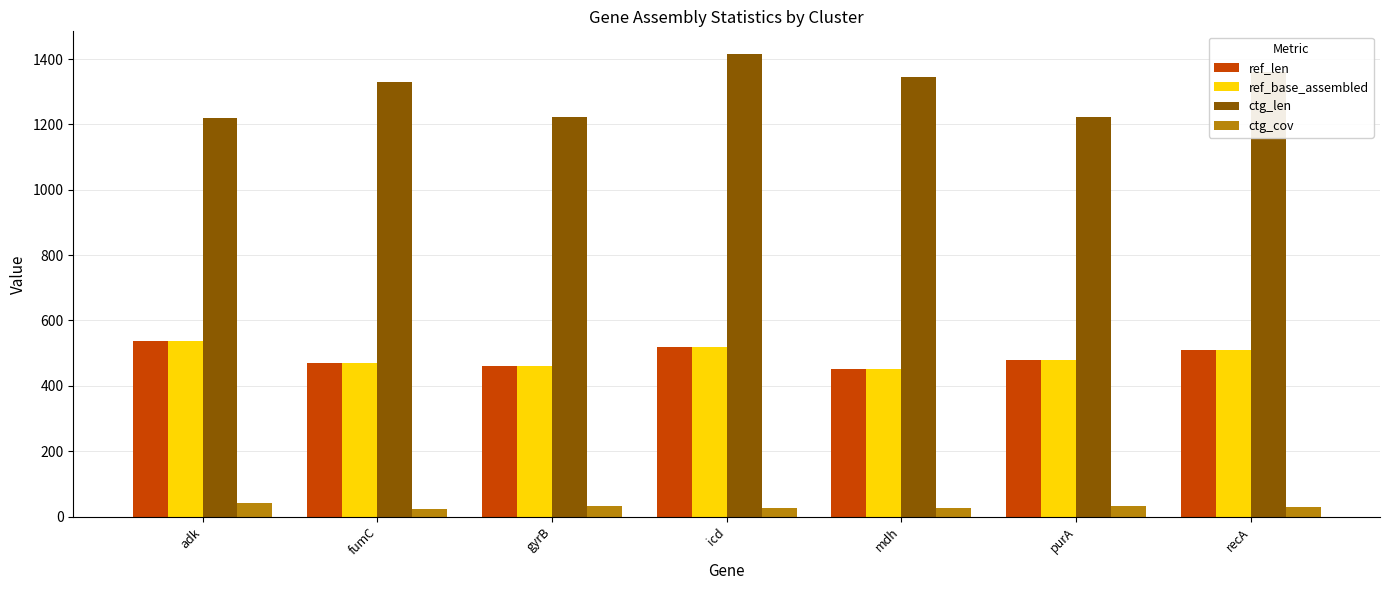

How many data points in ctg_cov are above 28?

4